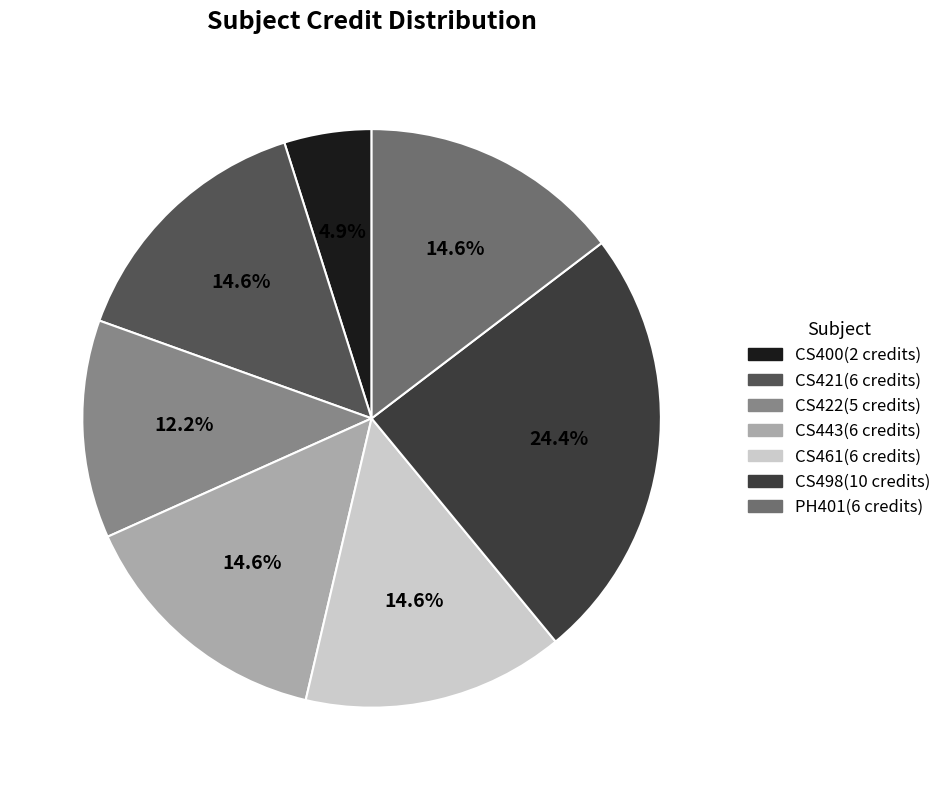

Approximately how many times larger is the value at CS443 compared to PH401?

1.0